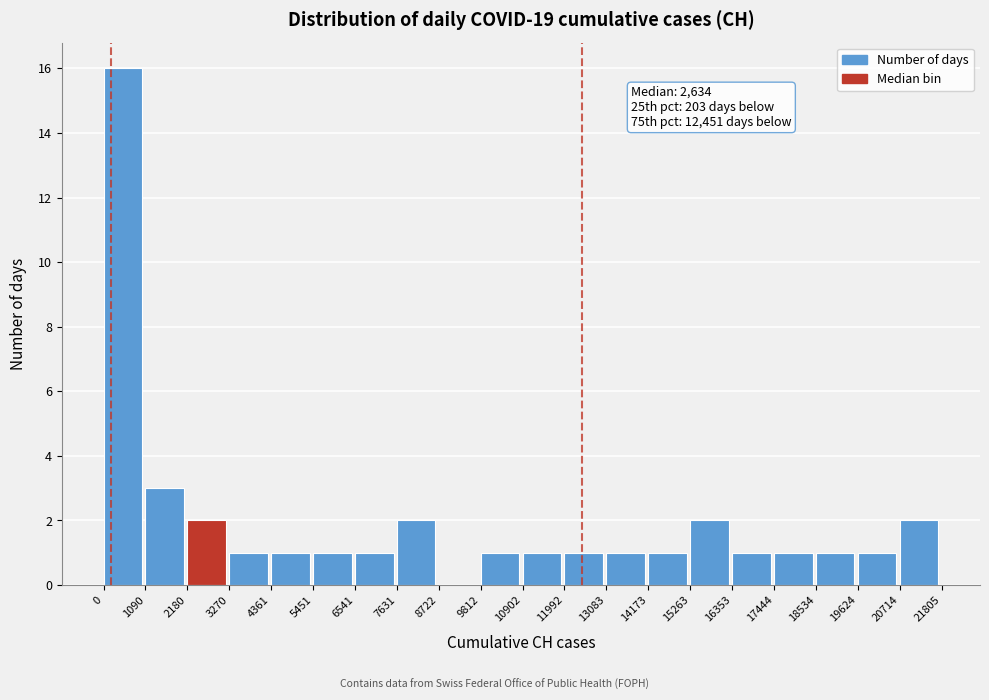

Which range on the x-axis has the tallest bar?

0 to 1090